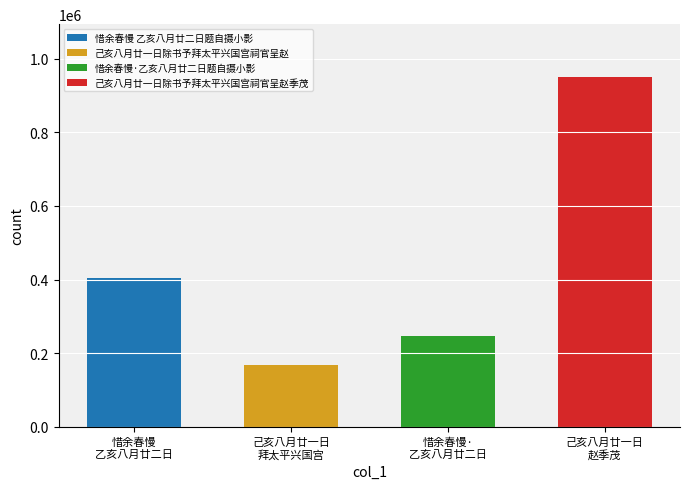

List the labels in order of value, largest first.

己亥八月廿一日除书予拜太平兴国宫祠官呈赵季茂, 惜余春慢 乙亥八月廿二日题自摄小影, 惜余春慢·乙亥八月廿二日题自摄小影, 己亥八月廿一日除书予拜太平兴国宫祠官呈赵